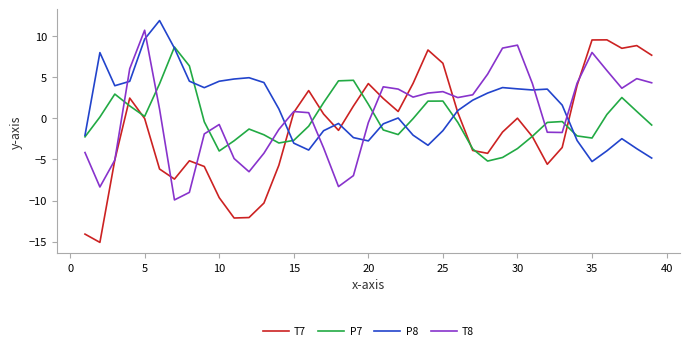

What is the maximum value shown in the chart?

11.9